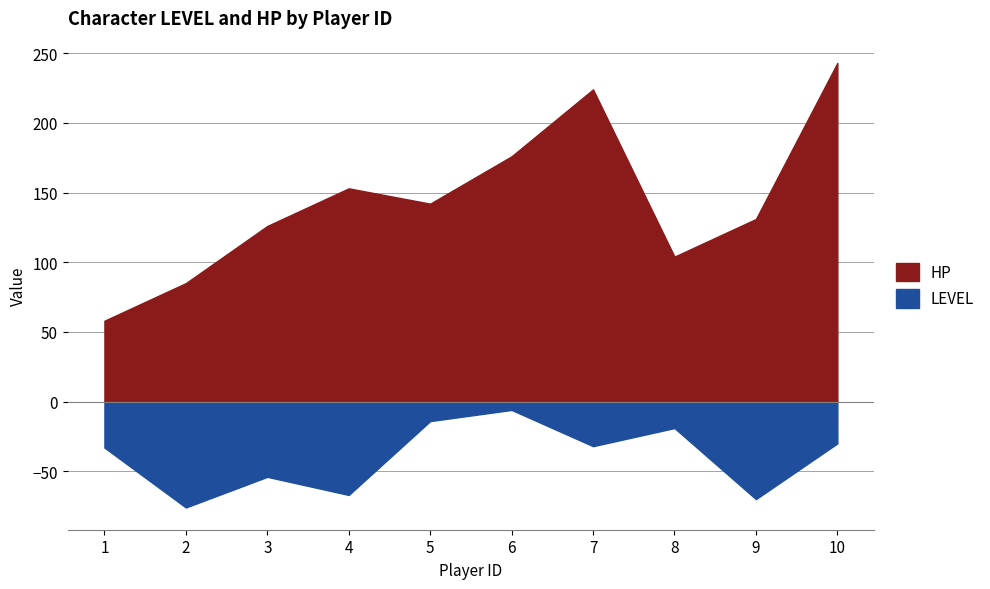

At which label does HP reach its peak?

10